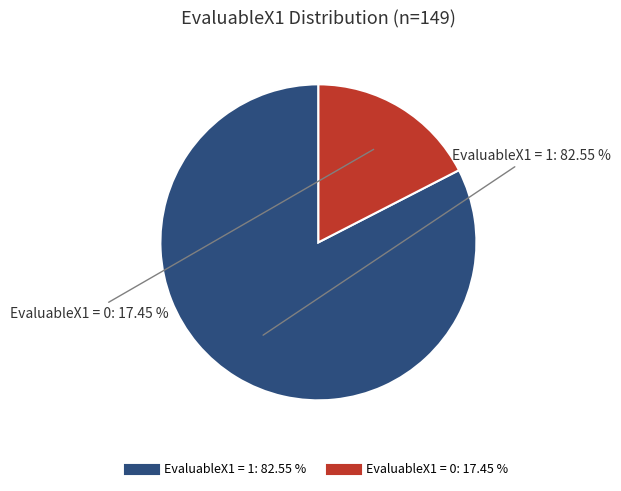

To the nearest percent, what portion does EvaluableX1 = 0 represent?

17%